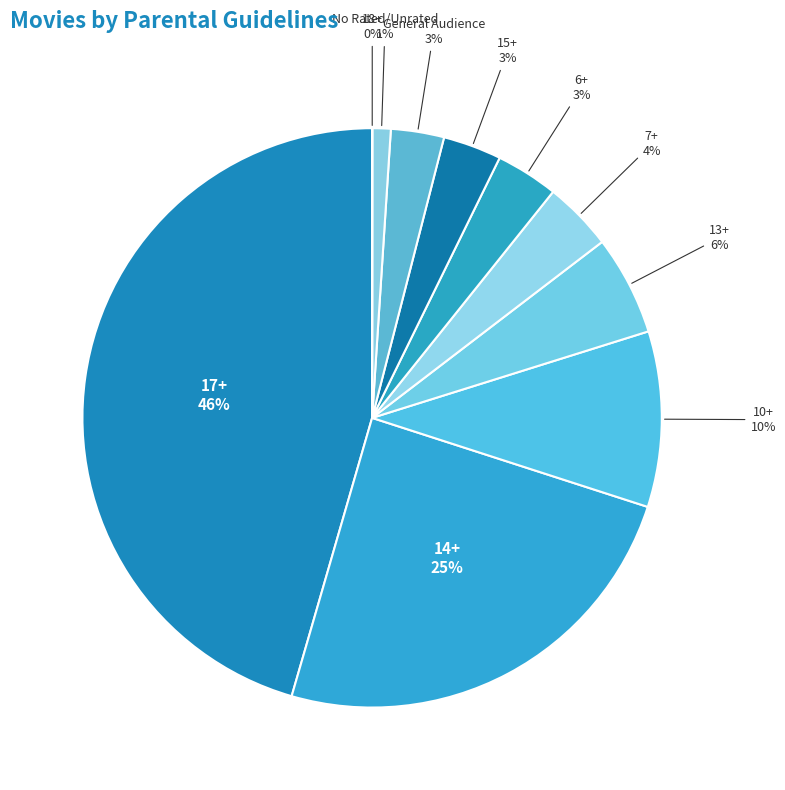

What is the smallest slice in the pie chart?

18+